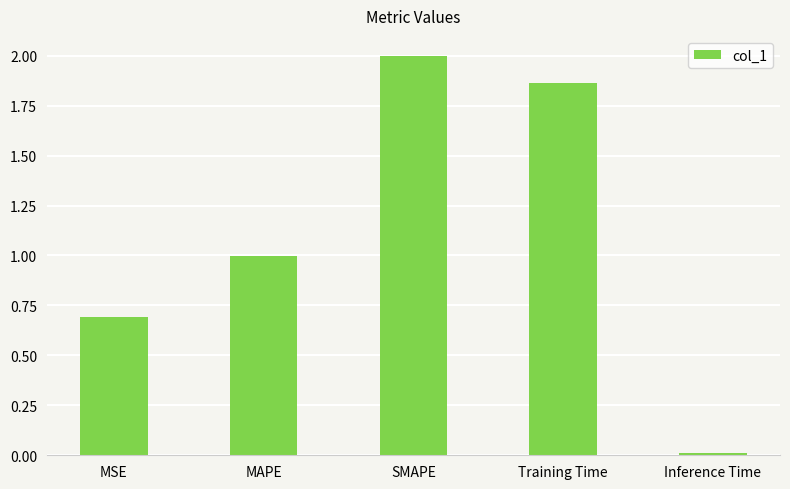

How many data points does each series have?

5